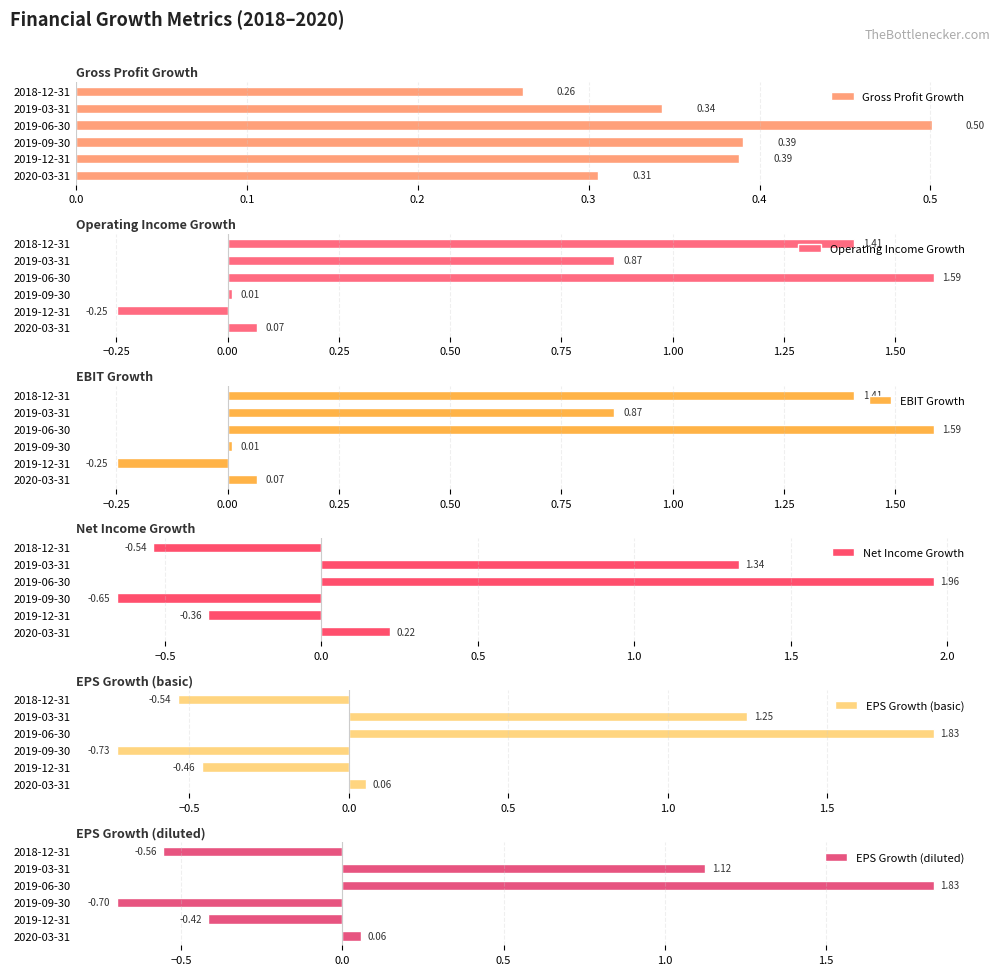

What is the average value of the Operating Income Growth series?

0.6